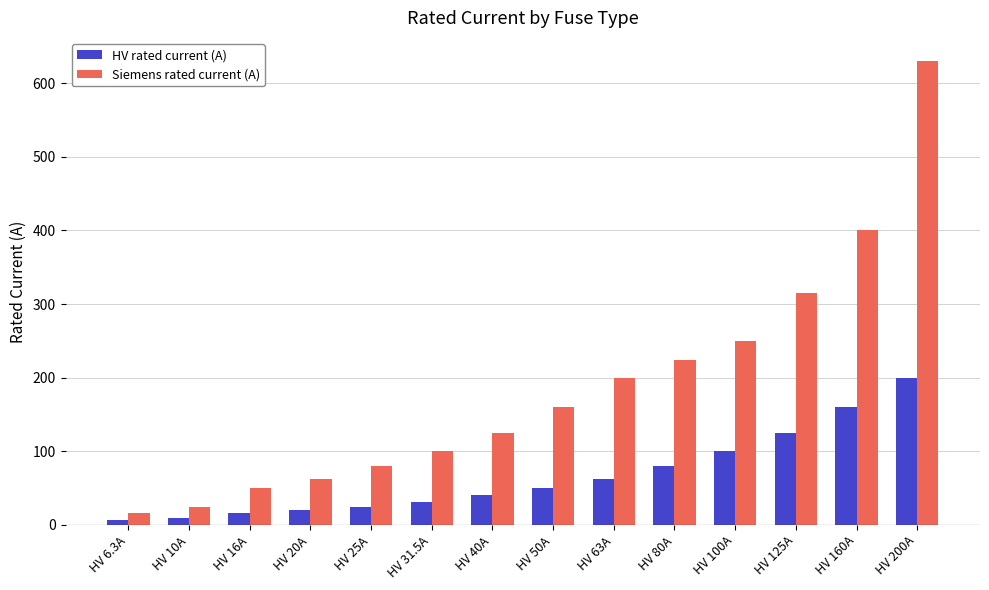

The value of Siemens rated current (A) at HV 80A is 224.0. True or false?

True